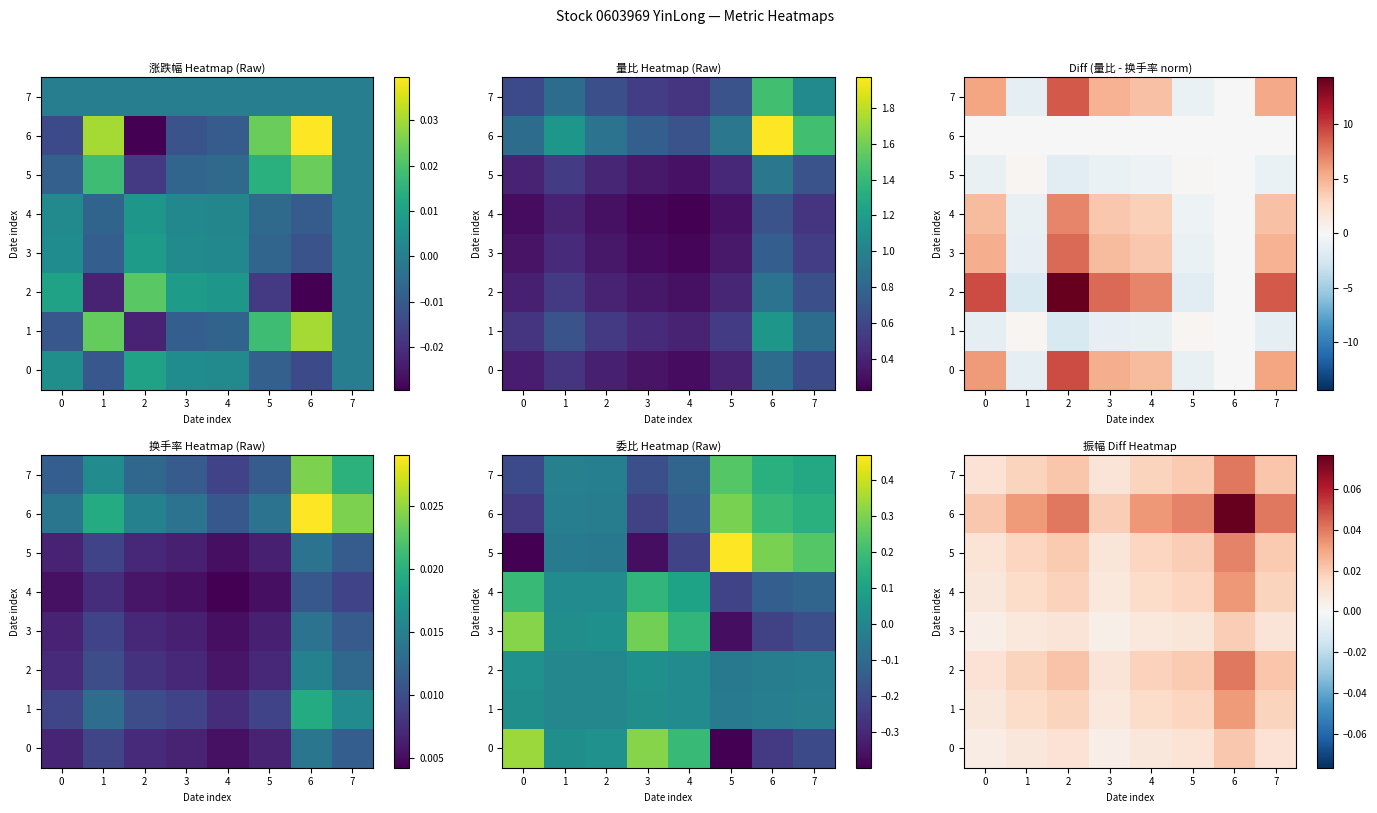

Which series has the largest total across all categories?

6